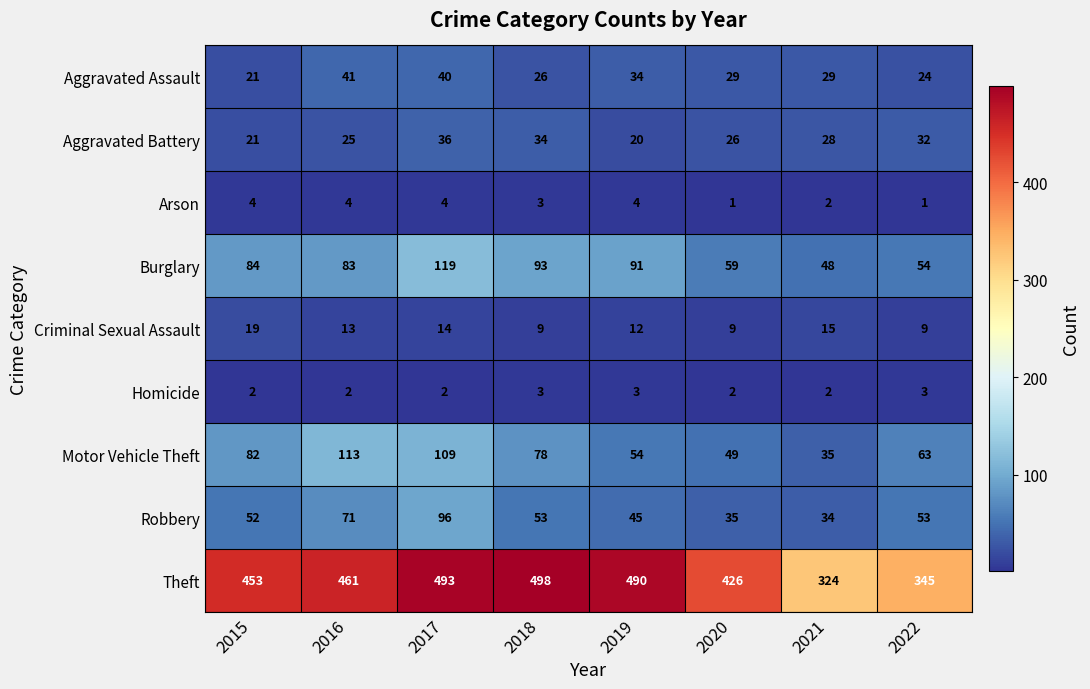

Which series has the largest range (max minus min)?

Theft